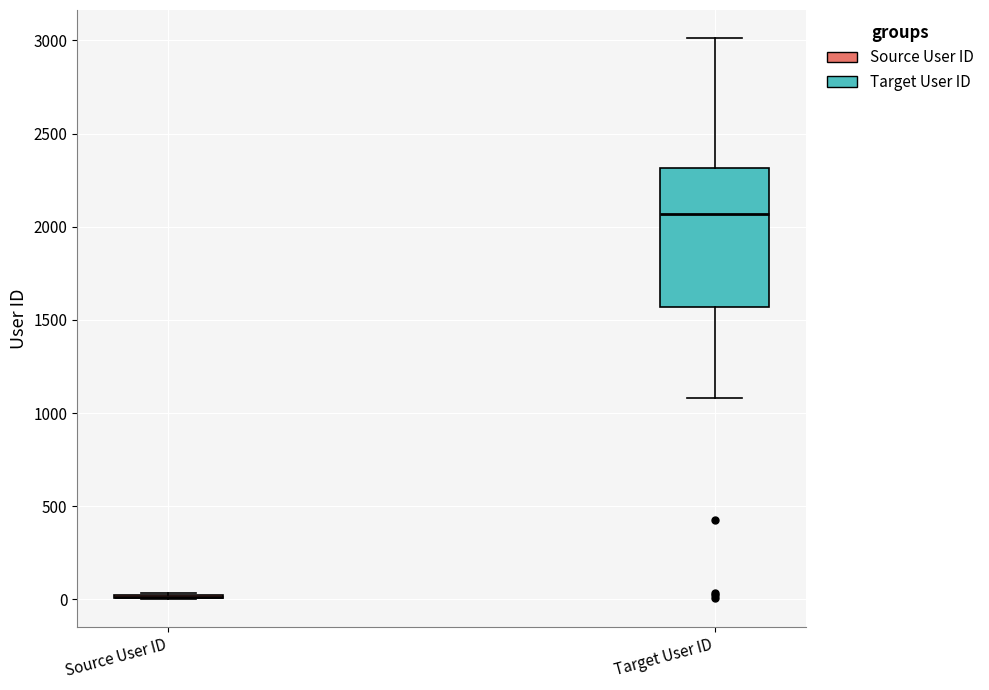

Reading left to right, read every box against the y-axis: the position of its median line, the range the box covers, and the ends of its whiskers. The values are not printed on the chart, so give them approximately, as read against the axis.

Source User ID: box collapsed to a line at 0, whiskers 0 to 50
Target User ID: median 2050, box 1550 to 2300, whiskers 1100 to 3000